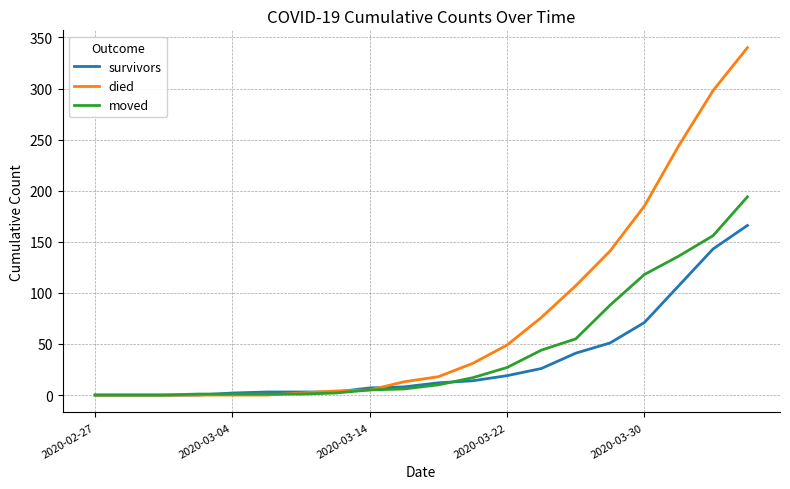

Which series has the largest total across all categories?

died